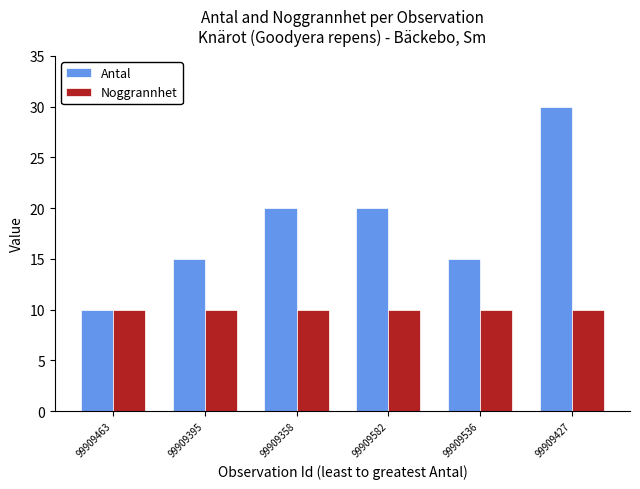

Is the value of Noggrannhet at 99909536 greater than the value of Antal at 99909358?

No